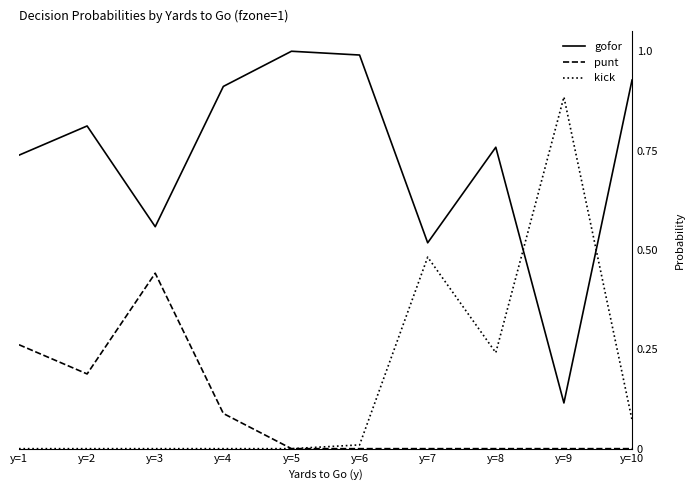

Which series has the largest total across all categories?

gofor